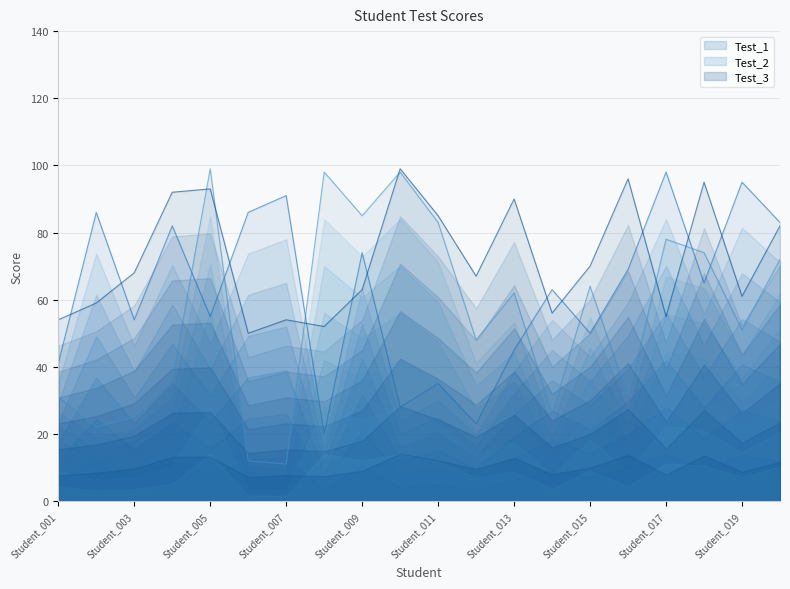

Count the number of categories in the chart.

20